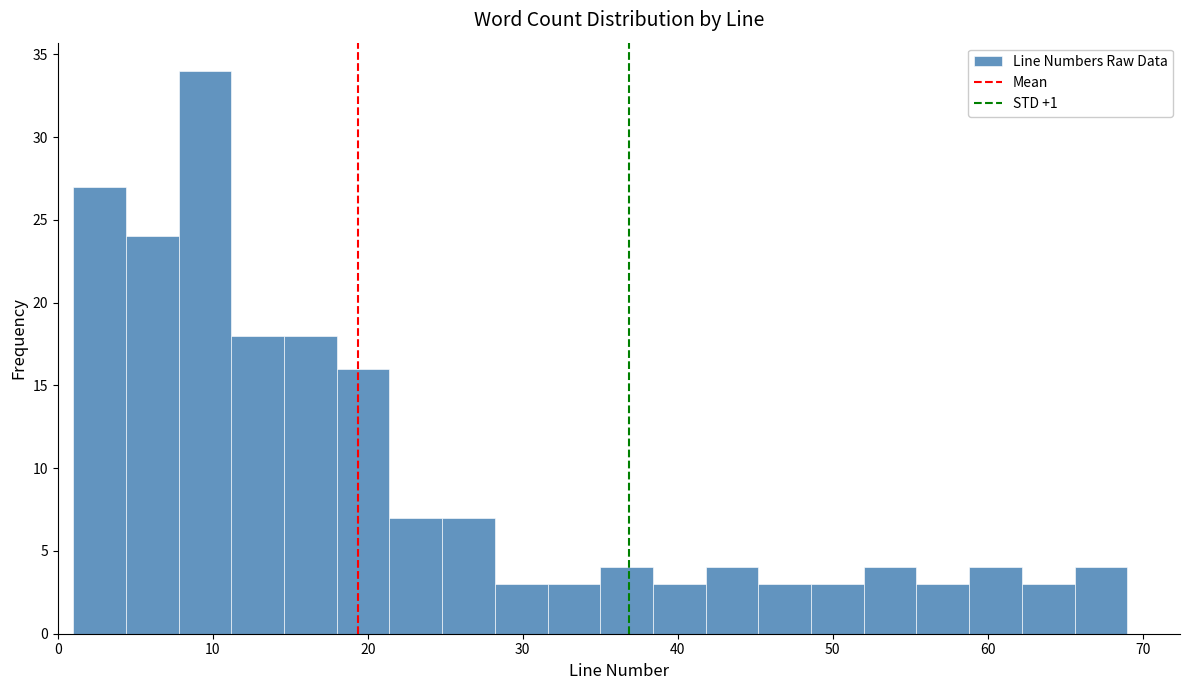

Around what value on the x-axis is the tallest bar? Give the approximate position of its centre, as read against the axis.

10